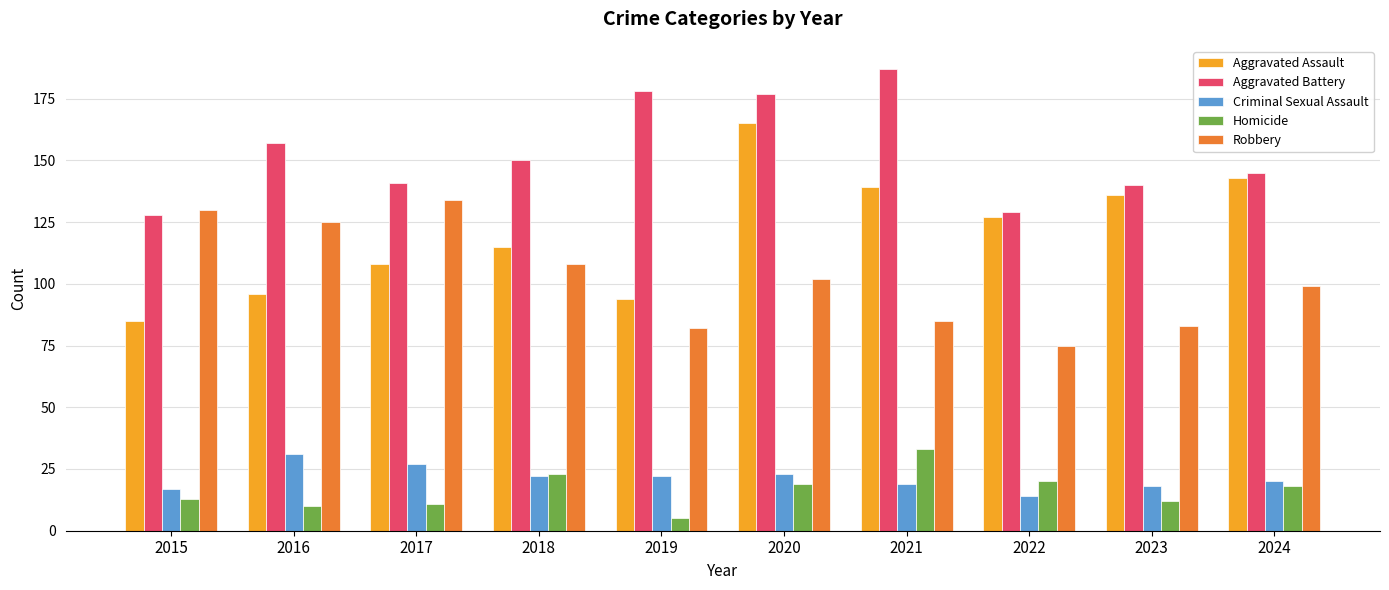

Reading left to right, list all the values displayed in this chart.

Aggravated Assault: 85	96	108	115	94	165	139	127	136	143
Aggravated Battery: 128	157	141	150	178	177	187	129	140	145
Criminal Sexual Assault: 17	31	27	22	22	23	19	14	18	20
Homicide: 13	10	11	23	5	19	33	20	12	18
Robbery: 130	125	134	108	82	102	85	75	83	99